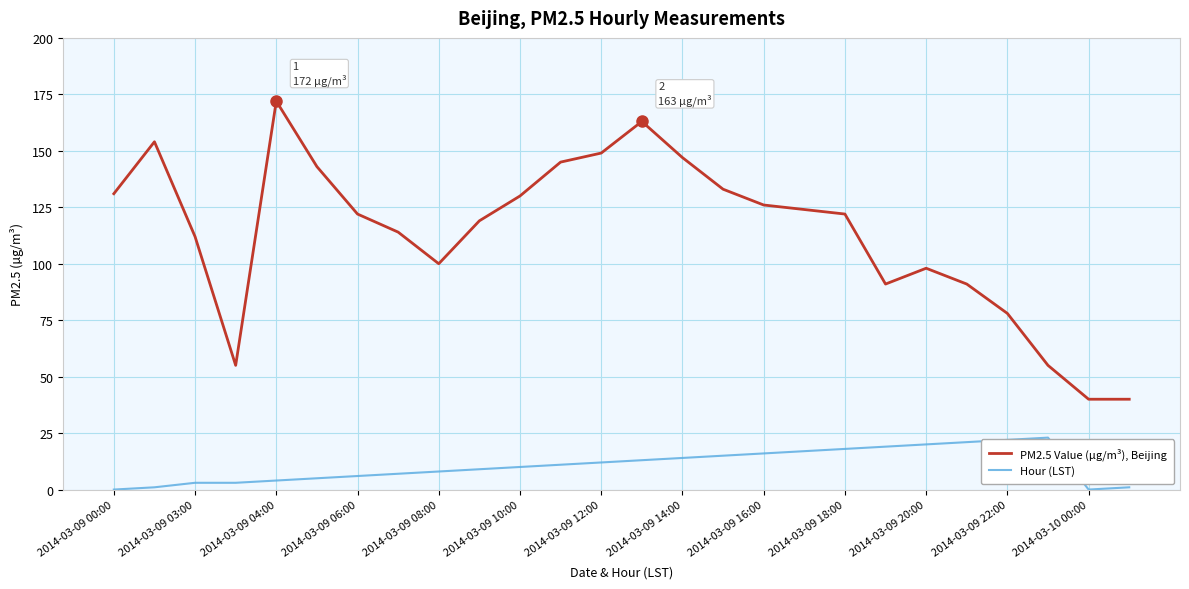

Count the number of data series in this chart.

2